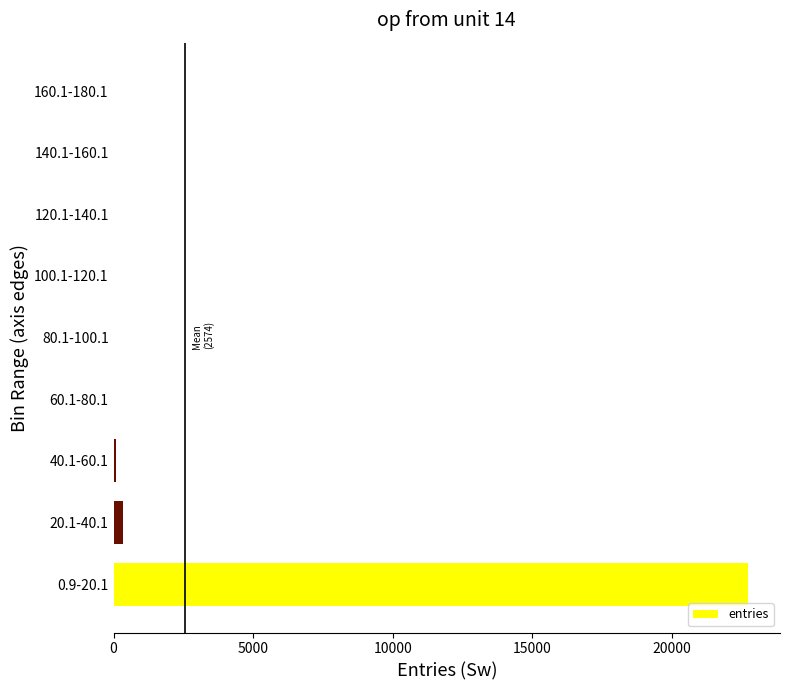

What is the sum of all values?

23168